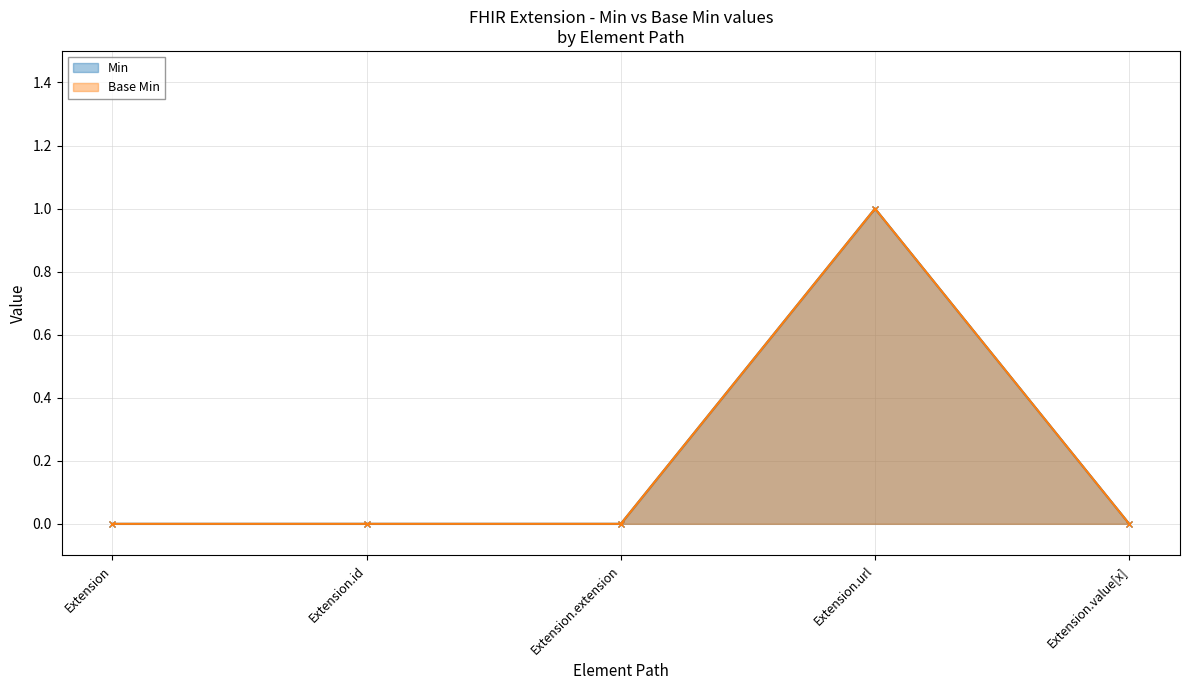

True or false: Min and Base Min cross at least once.

False